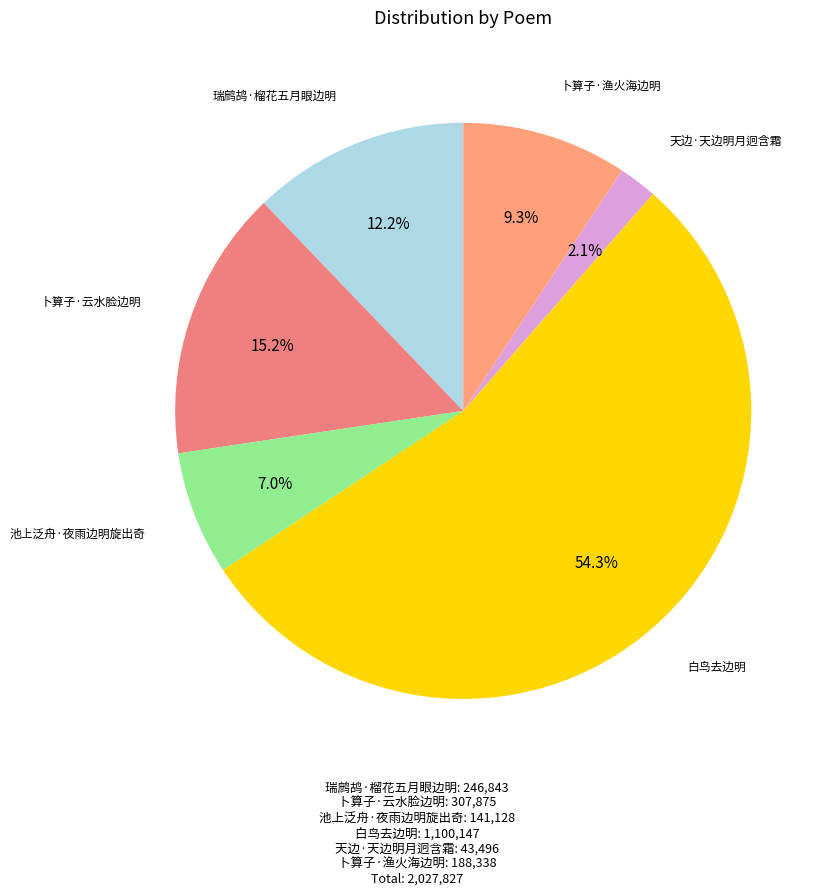

What percentage is the 瑞鹧鸪·榴花五月眼边明 slice, to the nearest percent?

12%